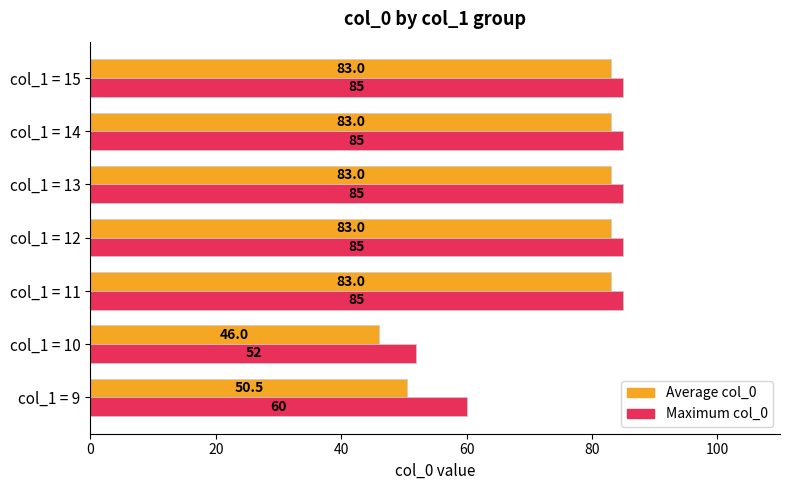

How many series are shown in this chart?

2